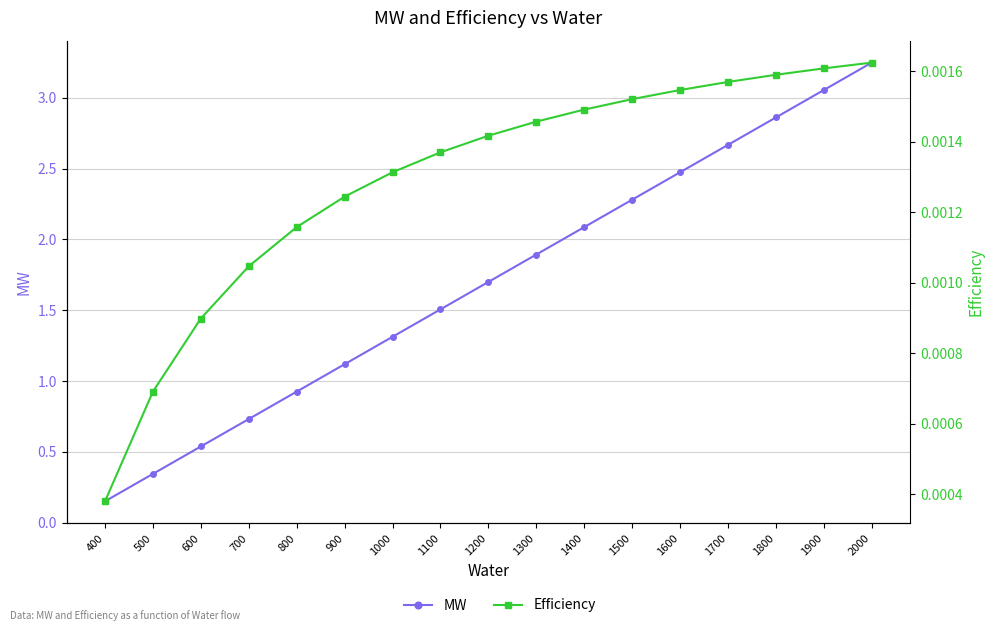

What is the approximate value of MW at 1900?

3.1